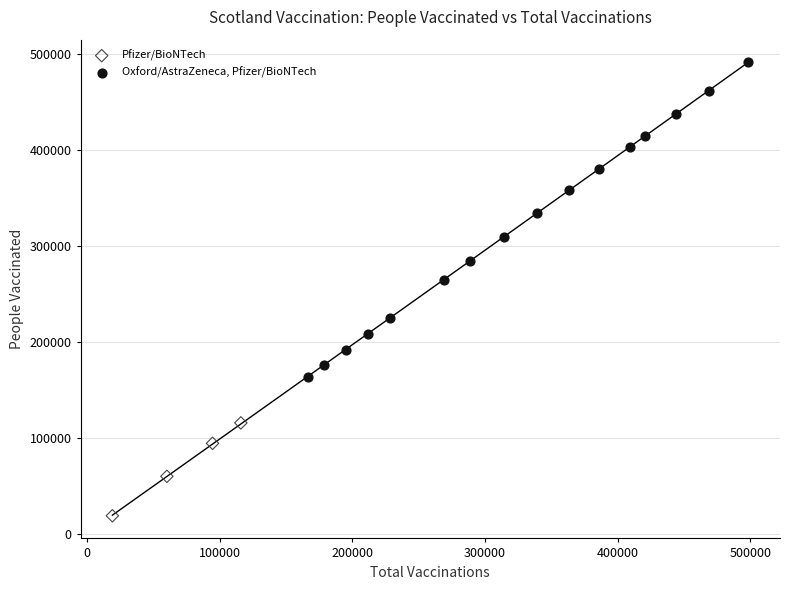

Which series reaches the minimum Y coordinate?

Pfizer/BioNTech